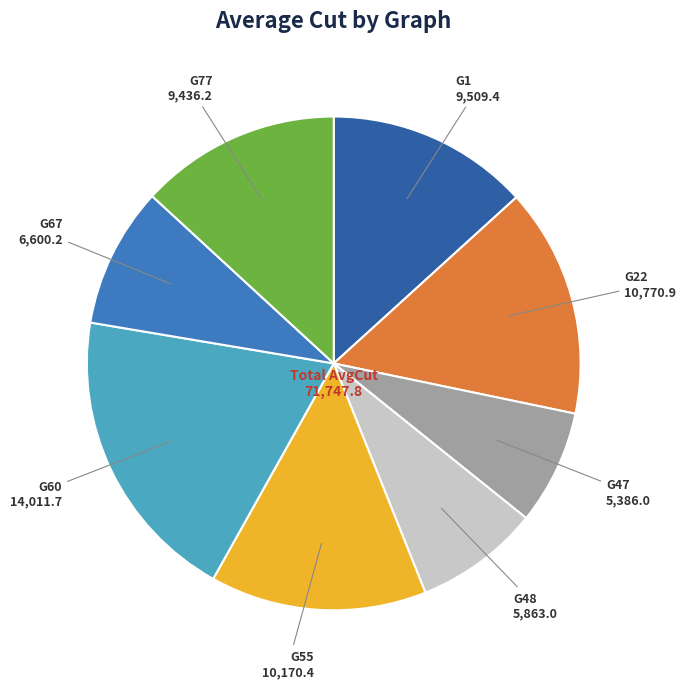

Does any single category account for the majority?

No